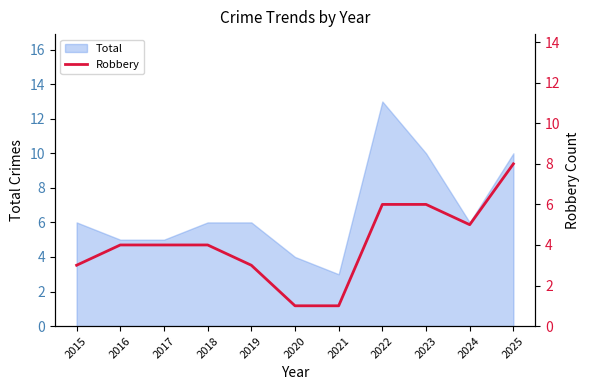

The Total series shows 4 at 2020. True or false?

True